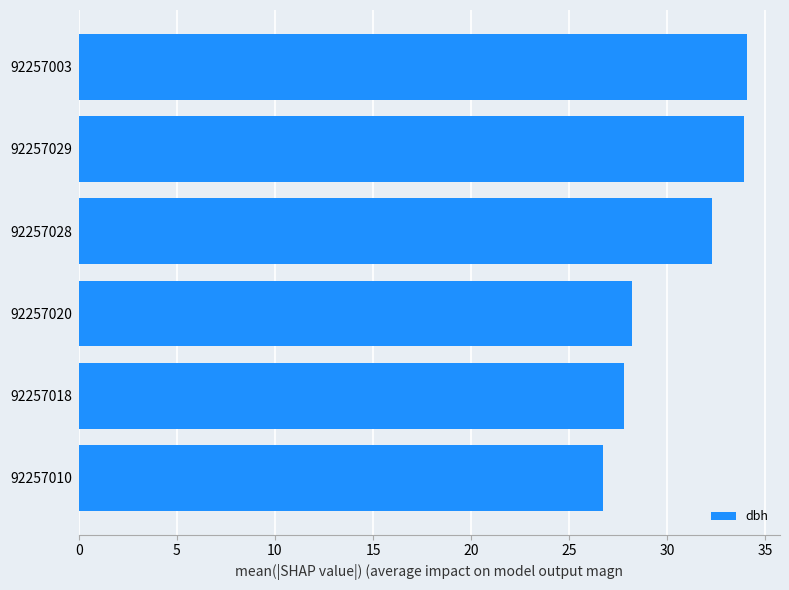

What is the sum of all values?

183.0